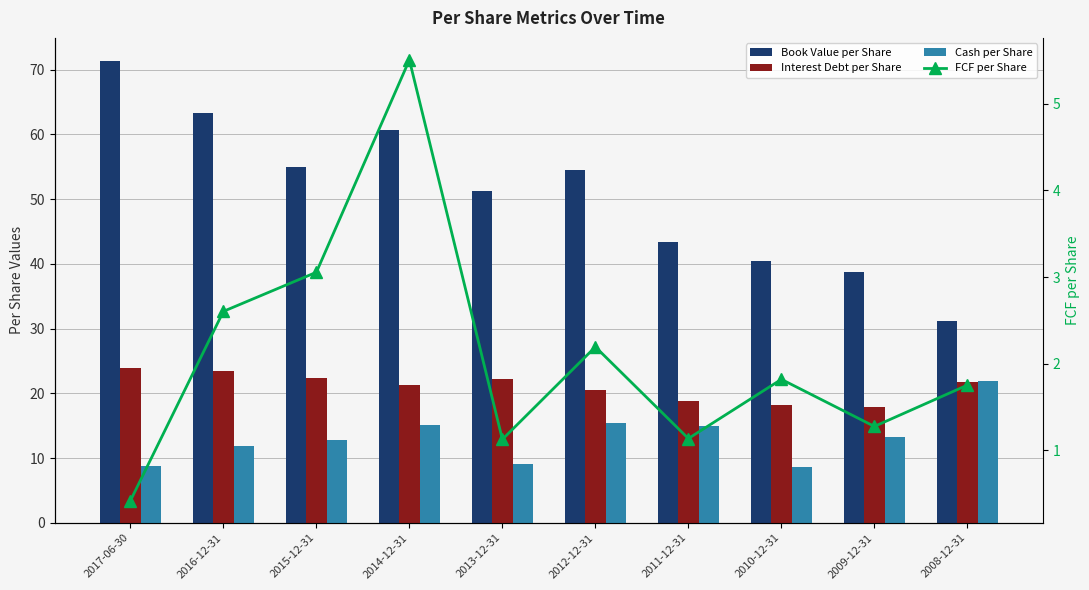

Reading left to right, extract all data points from this chart.

Book Value per Share: 71.3	63.3	55.0	60.6	51.3	54.4	43.4	40.4	38.7	31.2
Interest Debt per Share: 23.9	23.4	22.4	21.2	22.2	20.5	18.9	18.2	17.9	21.7
Cash per Share: 8.8	11.9	12.7	15.1	9.0	15.4	15.0	8.7	13.3	21.8
FCF per Share: 0.4	2.6	3.1	5.5	1.1	2.2	1.1	1.8	1.3	1.8